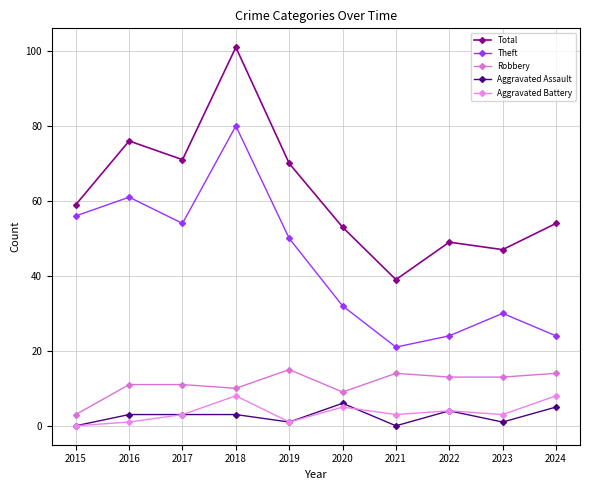

Which series has the widest spread of values?

Total